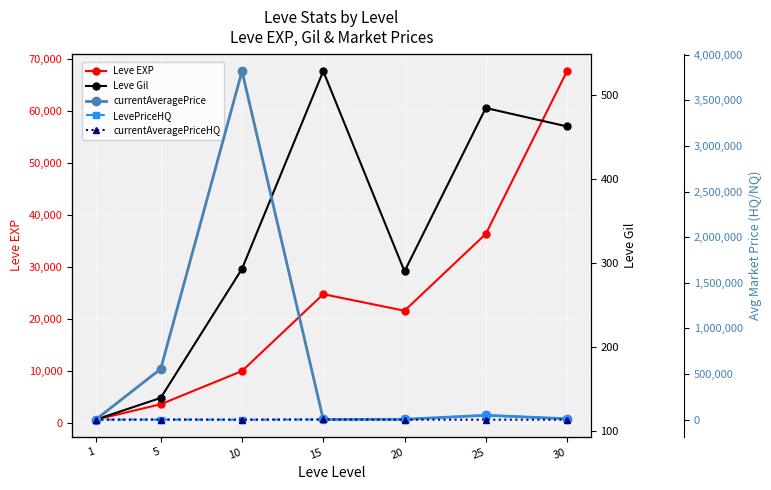

Reading left to right, extract all data points from this chart.

Leve EXP: 630.0	3600.0	9990.0	24790.0	21600.0	36390.0	67730.0
Leve Gil: 113.0	139.0	293.0	529.0	290.0	485.0	463.0
currentAveragePrice: 75.2	556388.4	3819343.8	1999.5	3950.0	48000.0	9750.0
LevePriceHQ: 193.3	1002.3	0.0	1999.0	3950.0	48000.0	9750.0
currentAveragePriceHQ: 193.3	1002.3	0.0	1999.0	0.0	0.0	0.0